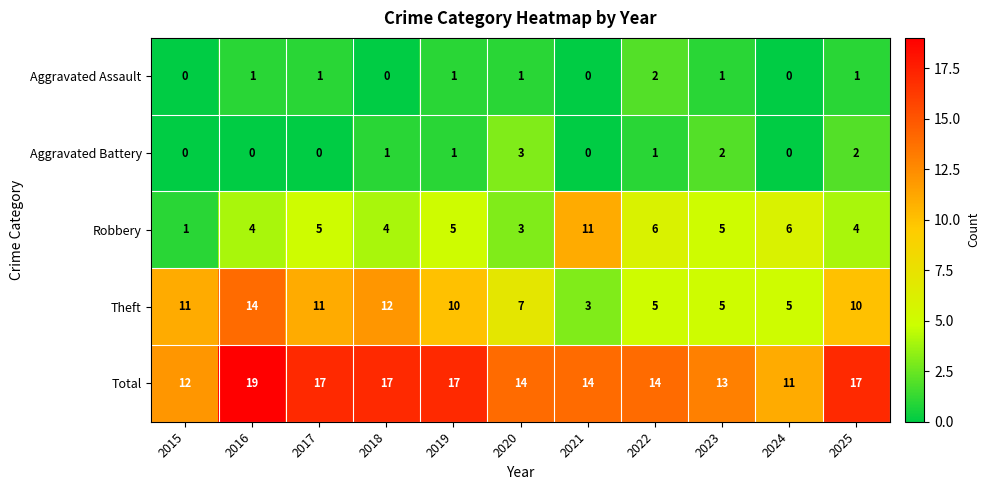

Count the Robbery values in the range 4 to 6.

8